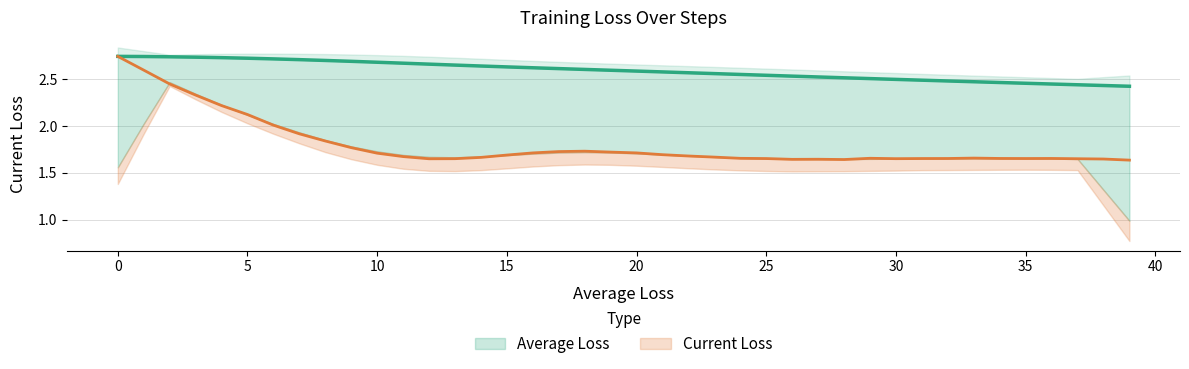

At how many categories does at least one series exceed 1?

40